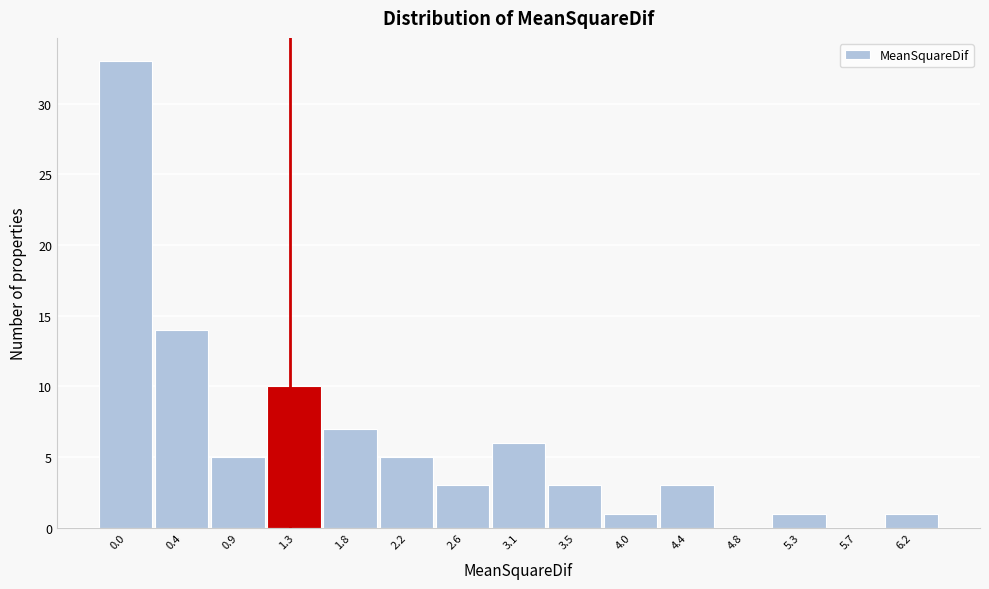

Reading right to left, list all the values displayed in this chart.

6.2=1	5.7=0	5.3=1	4.8=0	4.4=3	4.0=1	3.5=3	3.1=6	2.6=3	2.2=5	1.8=7	1.3=10	0.9=5	0.4=14	0.0=33